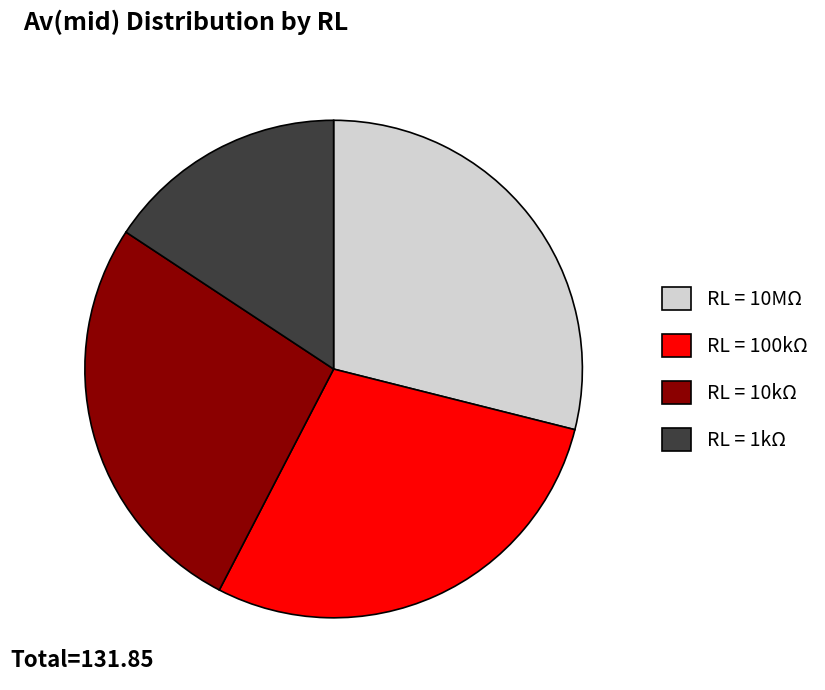

Which has a higher value, RL = 10kΩ or RL = 100kΩ?

RL = 100kΩ